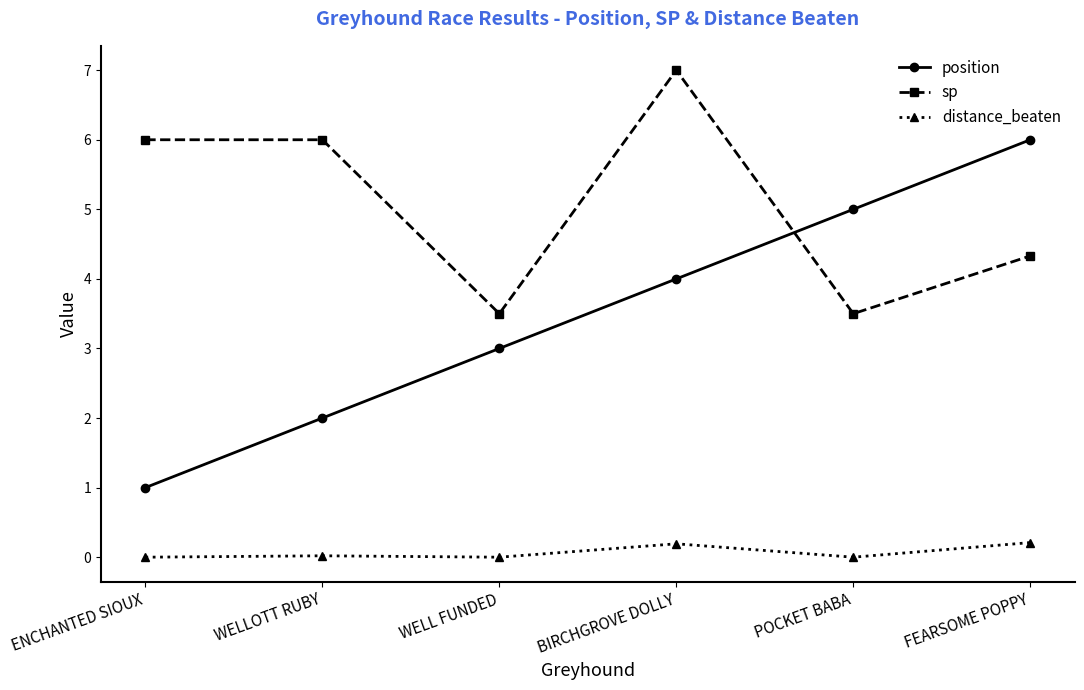

Which series has the largest range (max minus min)?

position